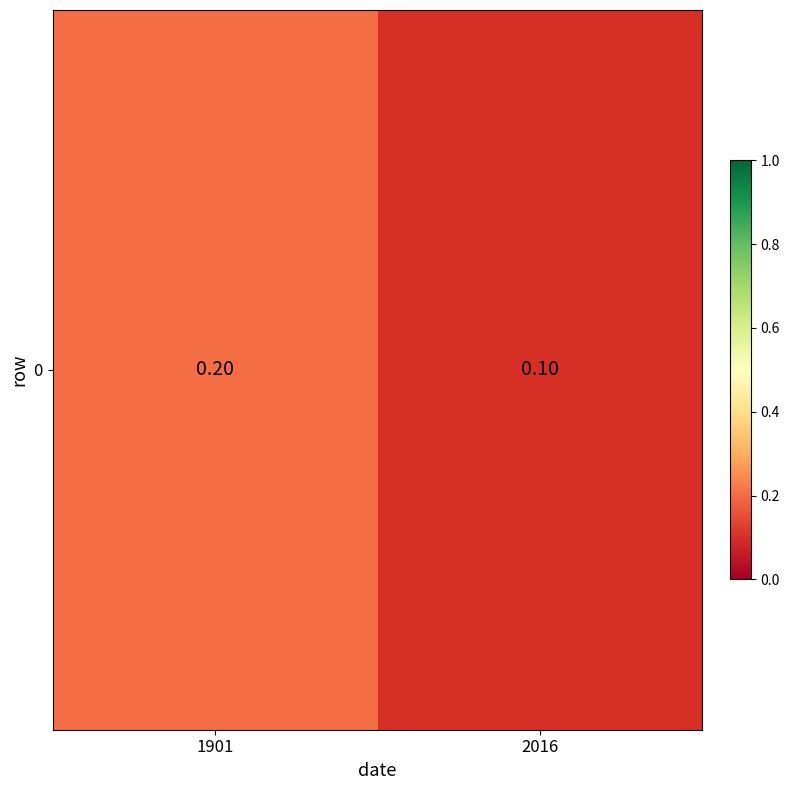

Is it true that the value at 1901 is 0.2?

True